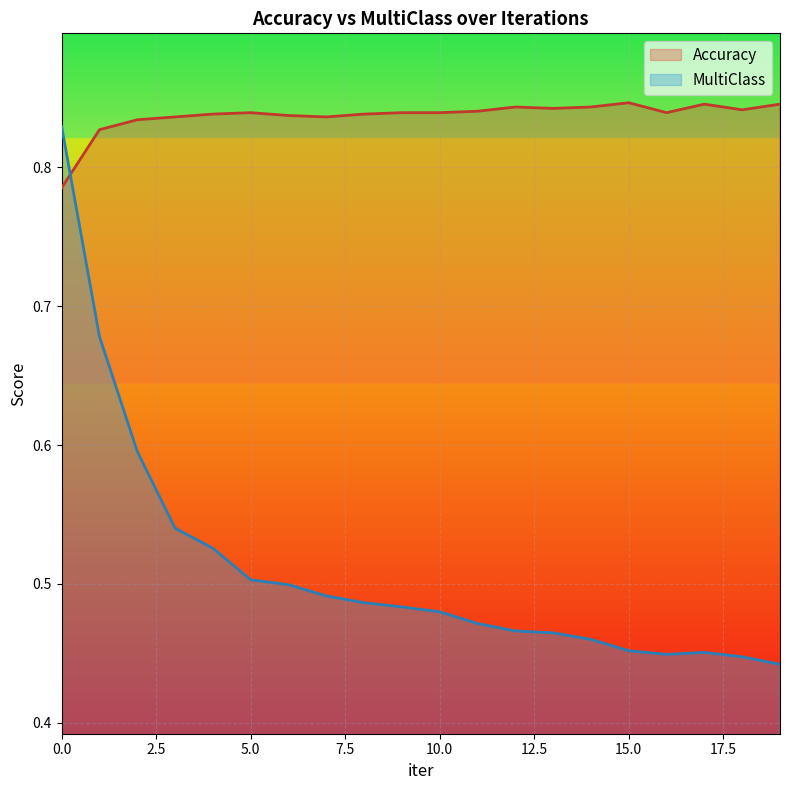

In Accuracy, how many points are higher than both neighbors (excluding endpoints)?

4